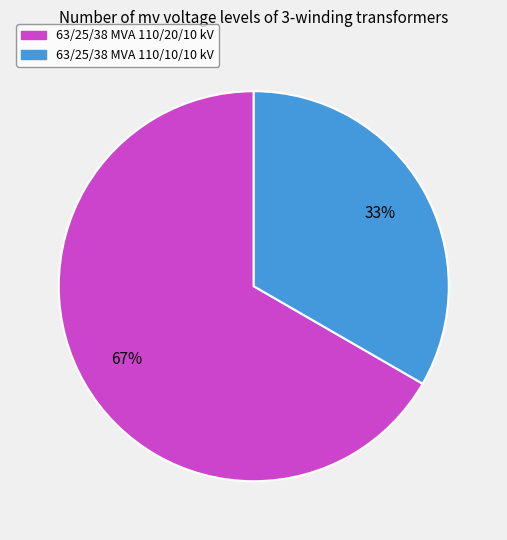

To the nearest percent, what portion does 63/25/38 MVA 110/20/10 kV represent?

67%